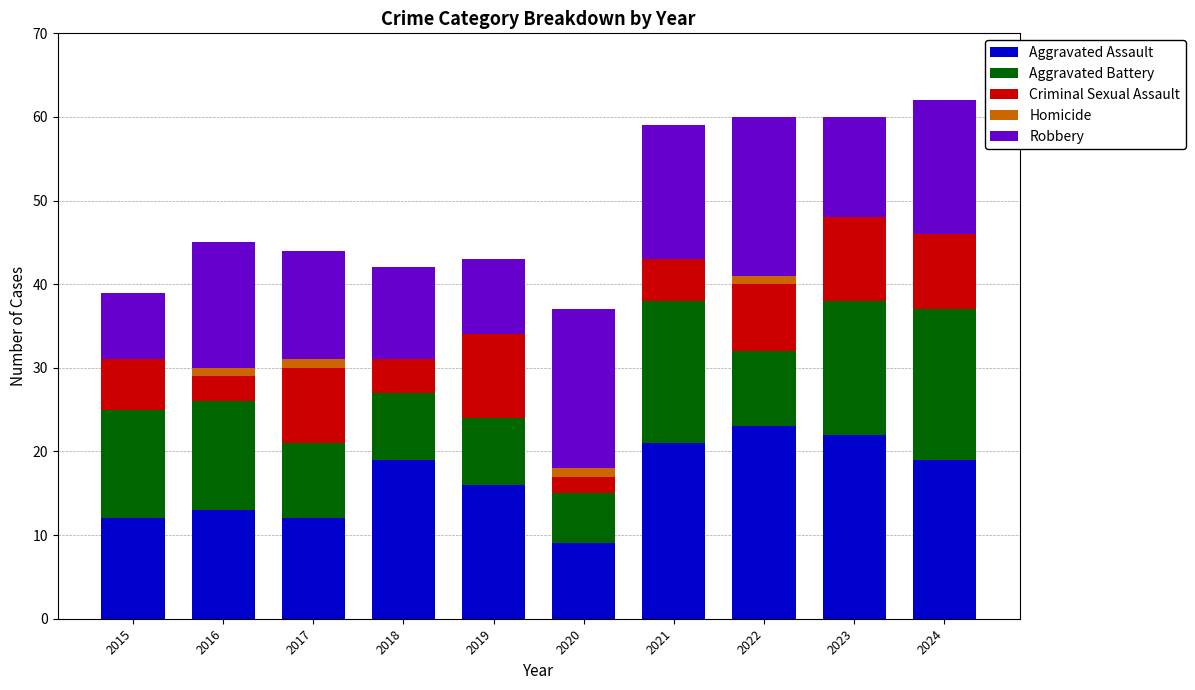

What is the highest value of the Aggravated Assault series?

23